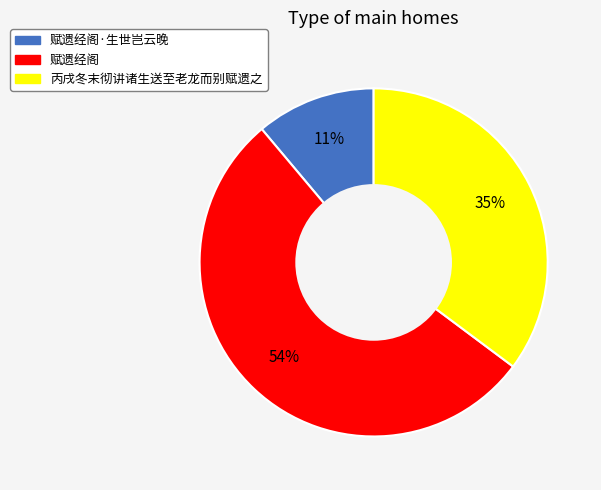

To the nearest percent, what is the average slice percentage?

33%